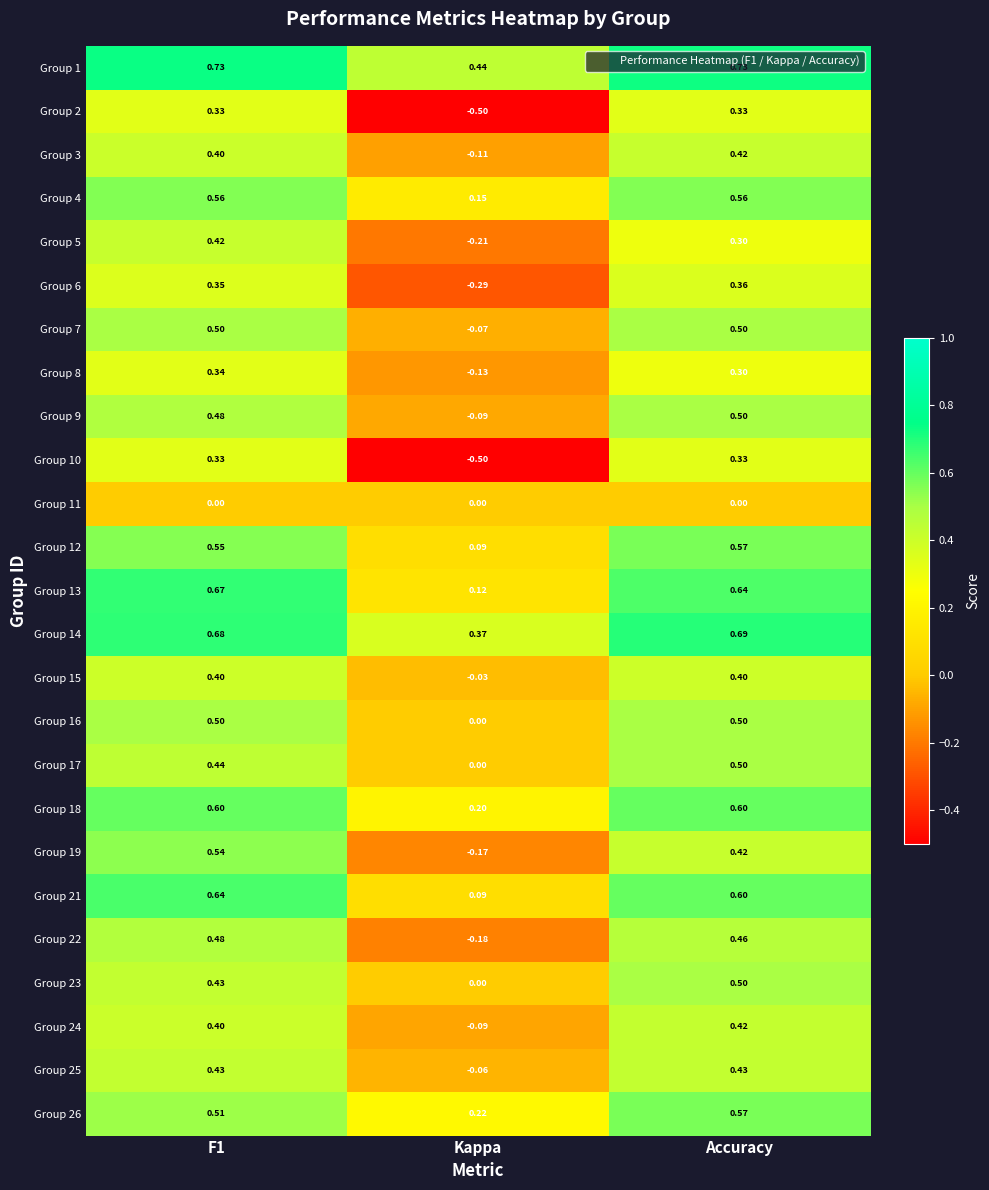

Which category has the lowest value across all series?

Kappa